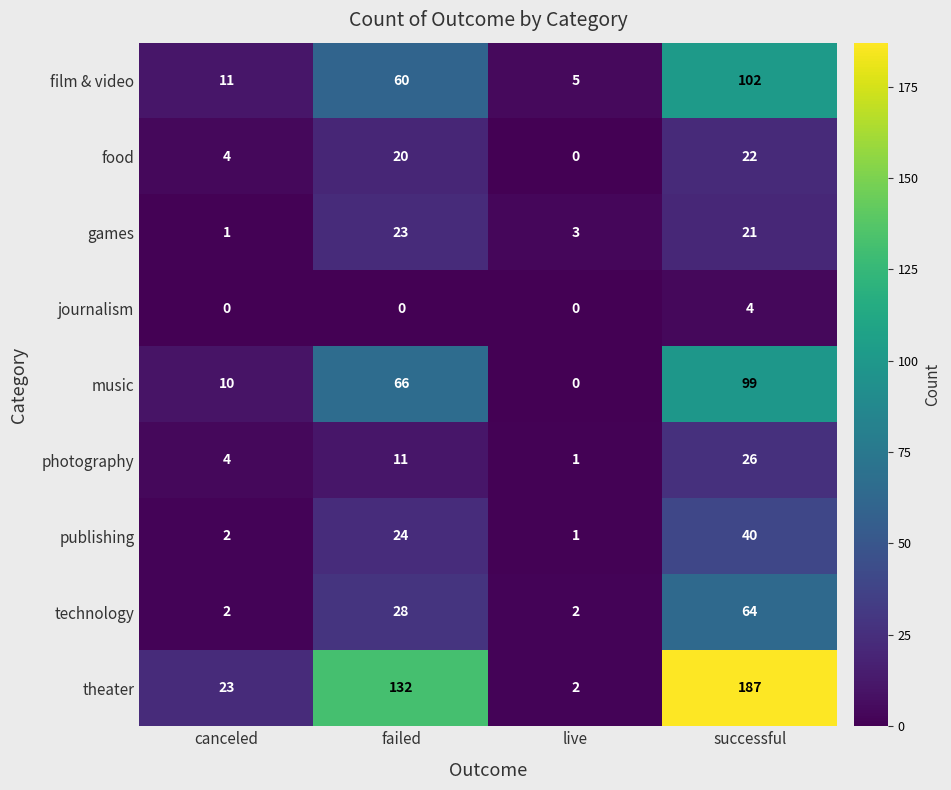

Read the games value at failed, to the nearest 10.

20